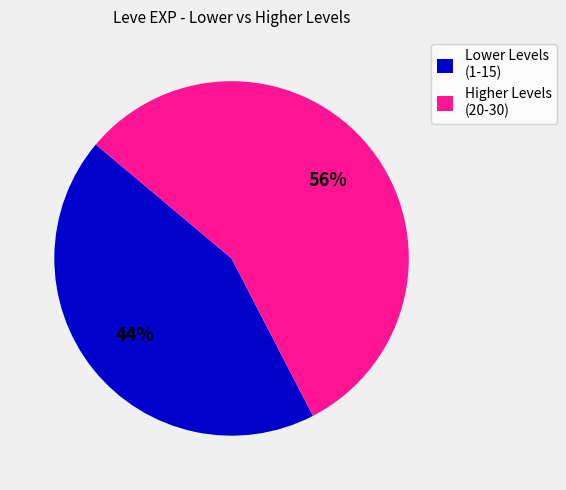

To the nearest percent, what is the average slice percentage?

50%